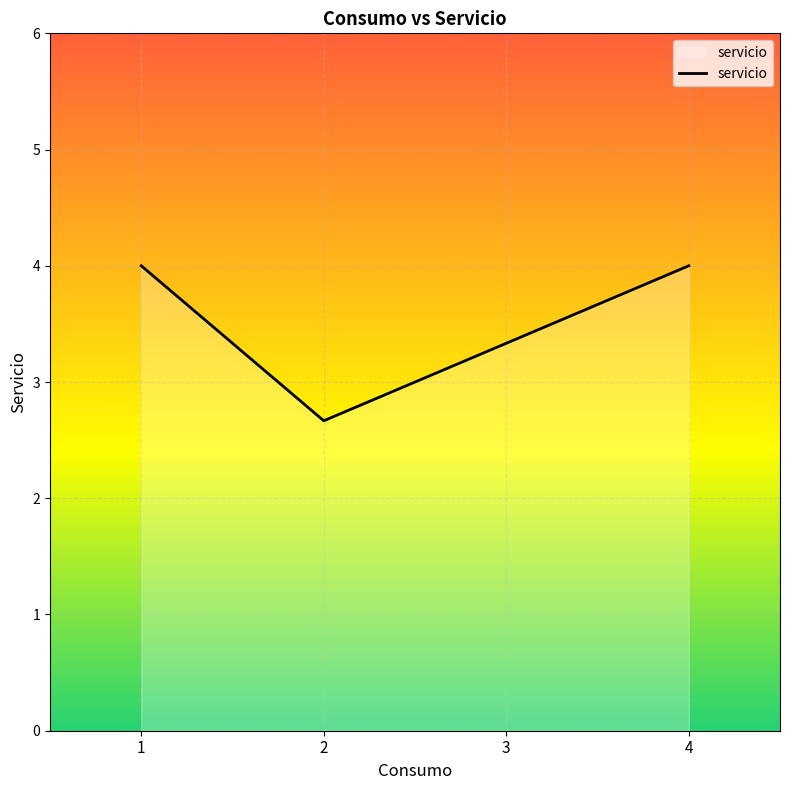

How many categories are shown in the chart?

4